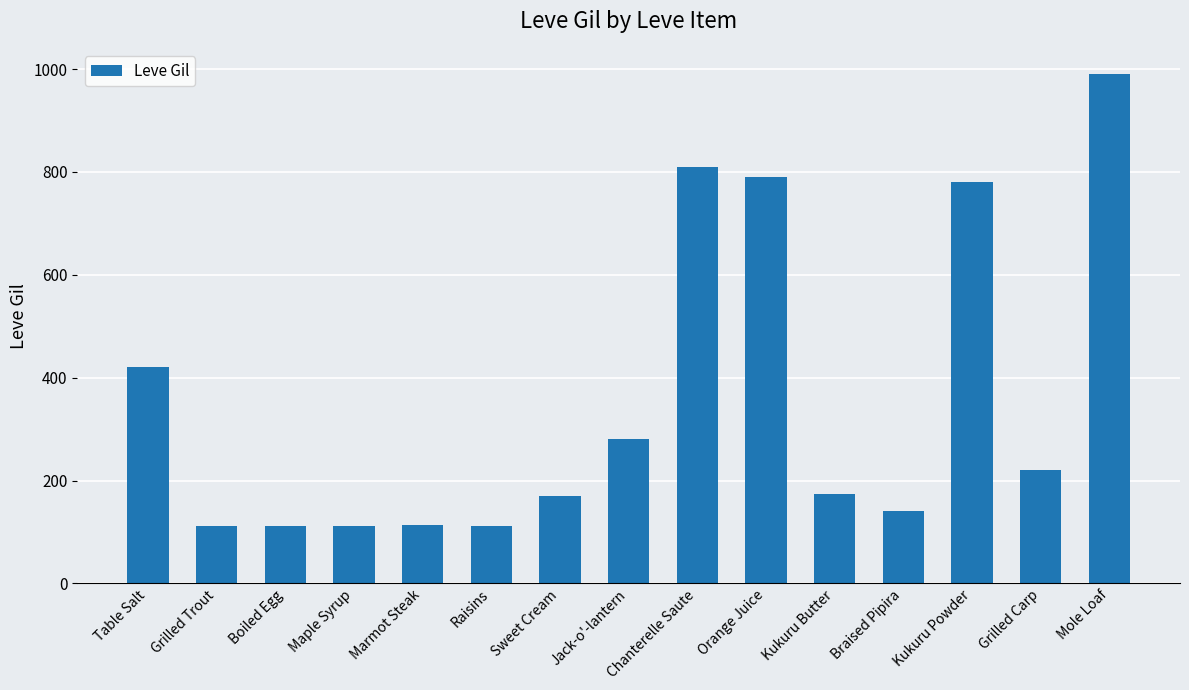

What is the maximum value shown in the chart?

990